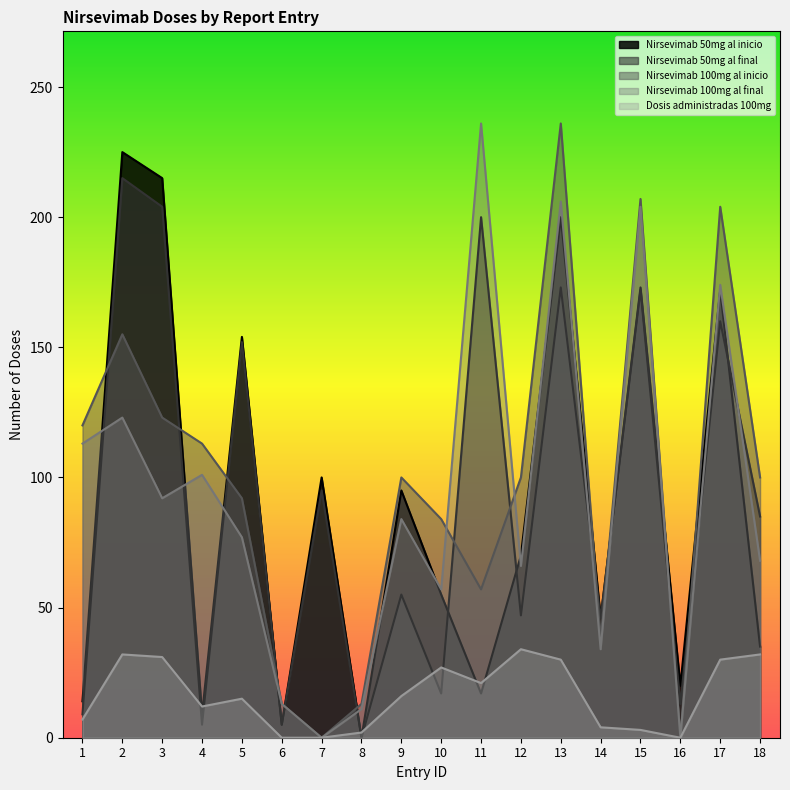

The Nirsevimab 50mg al inicio series shows 270 at 15. True or false?

False